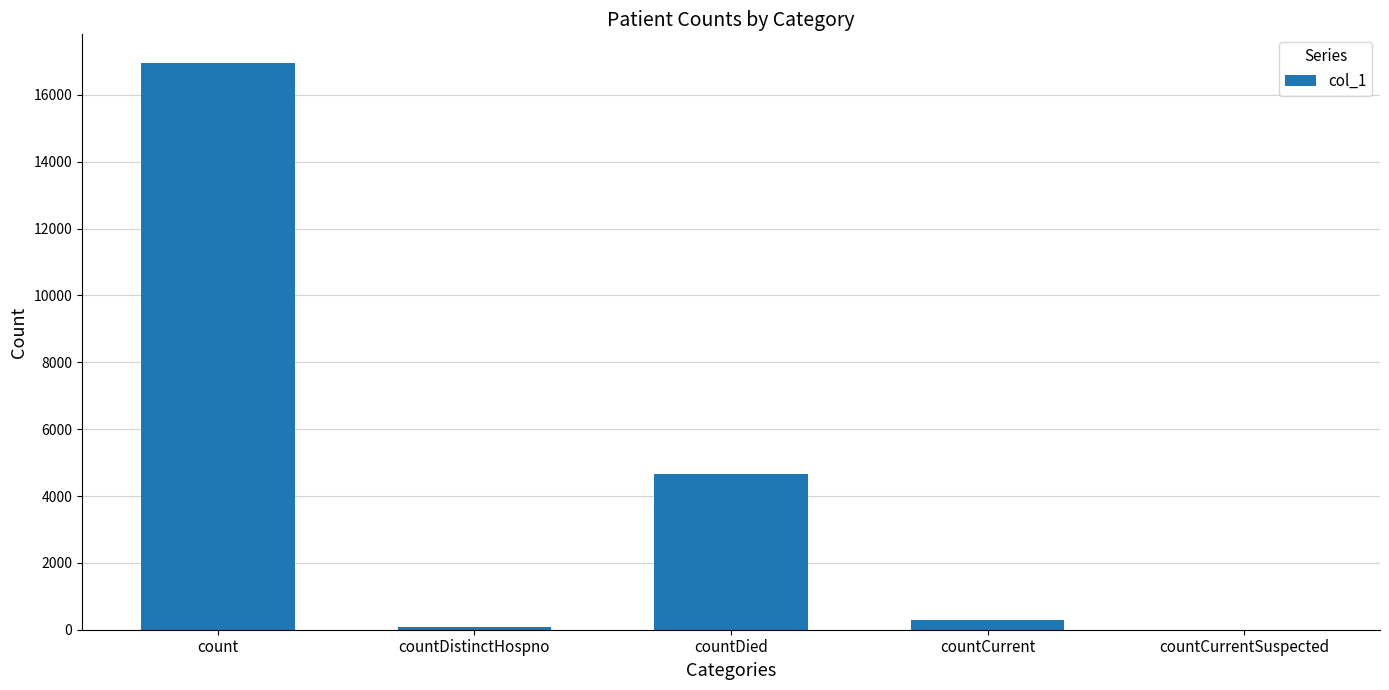

What is the maximum value shown in the chart?

16963